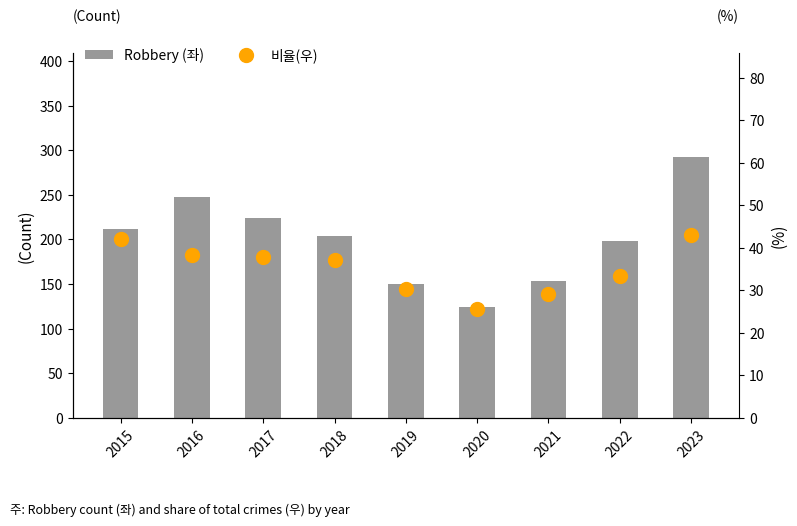

The 비율(우) series shows 37.0 at 2018. True or false?

True